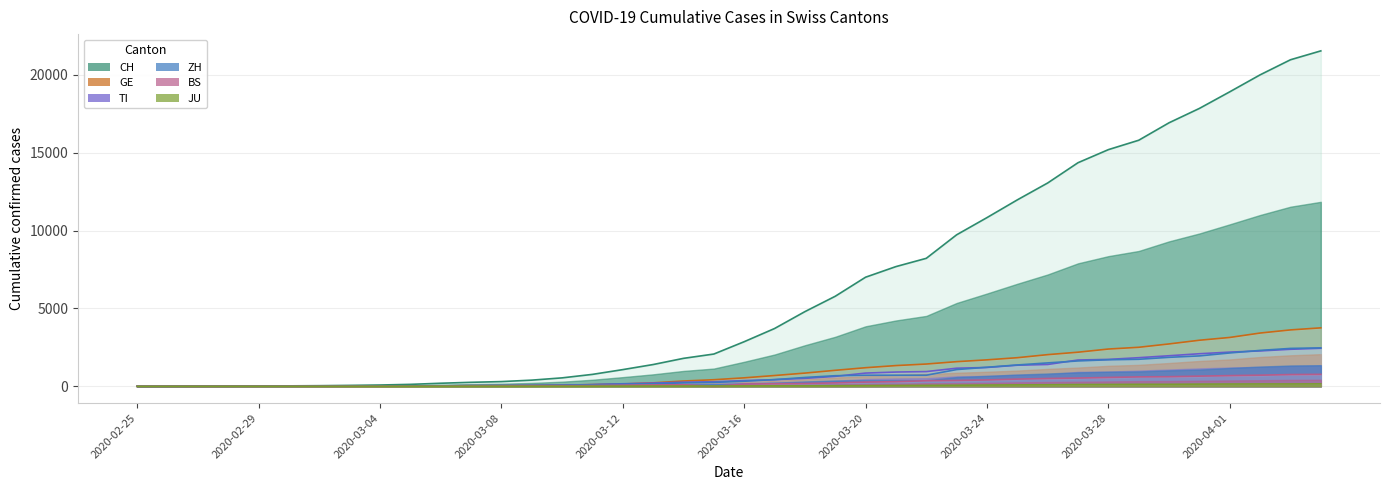

True or false: ZH has more than 0 interior local peaks.

False